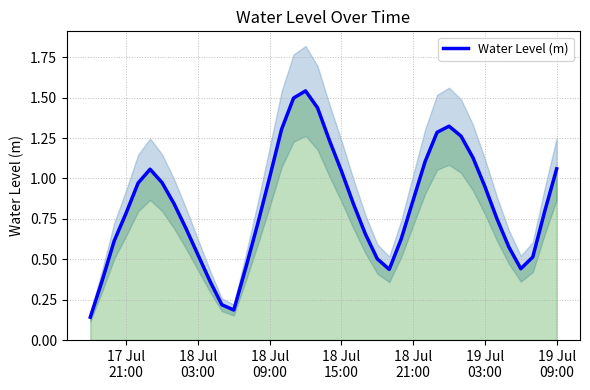

What is the label of the 36th point from the right?

18 Jul
21:00